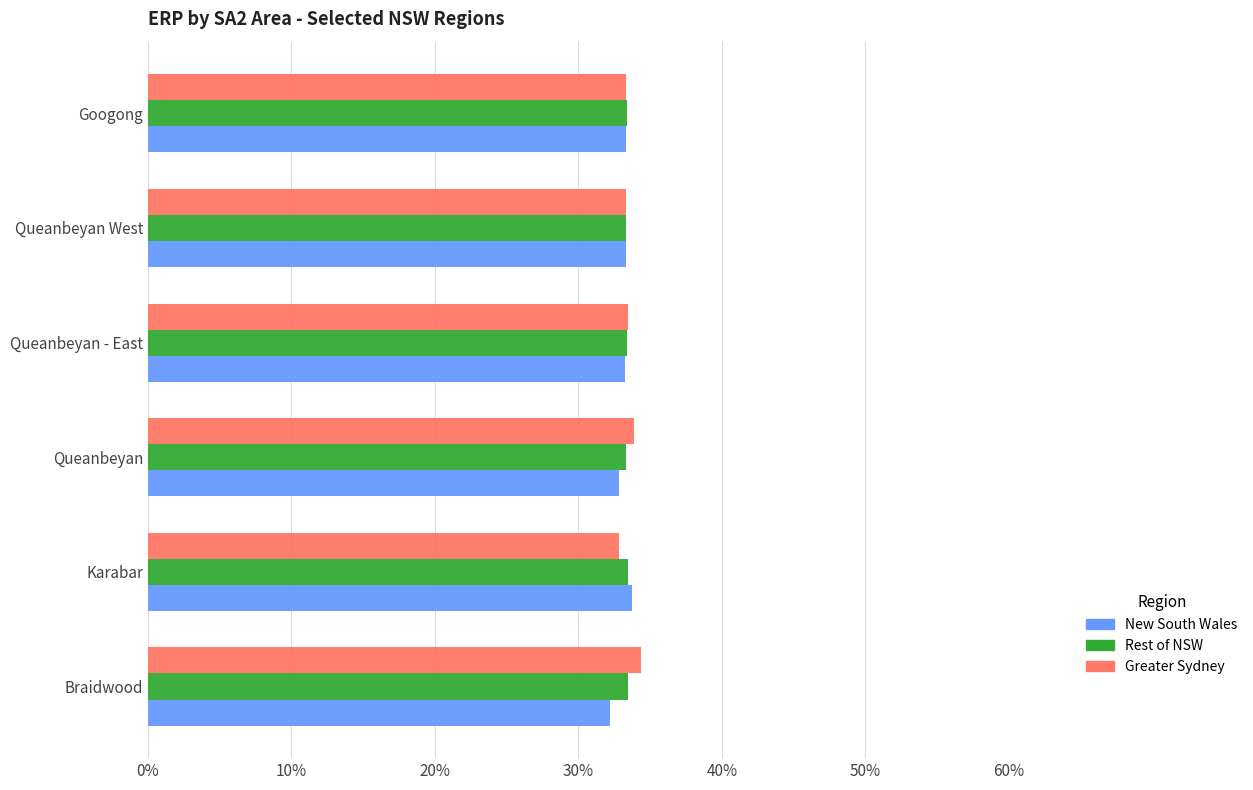

What is the smallest value displayed?

32.2